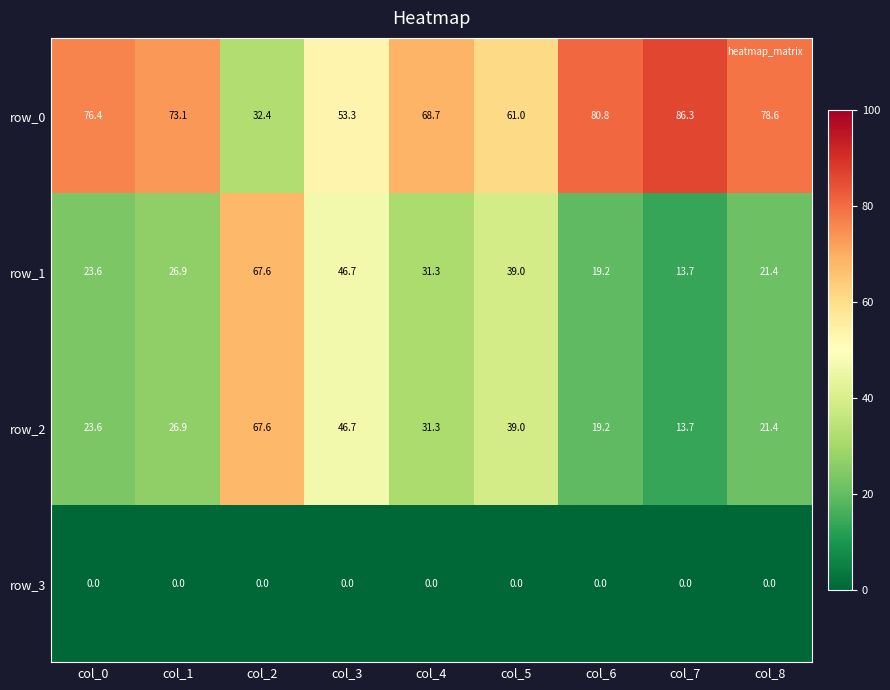

True or false: row_2 has a value of 46.7 at col_3.

True